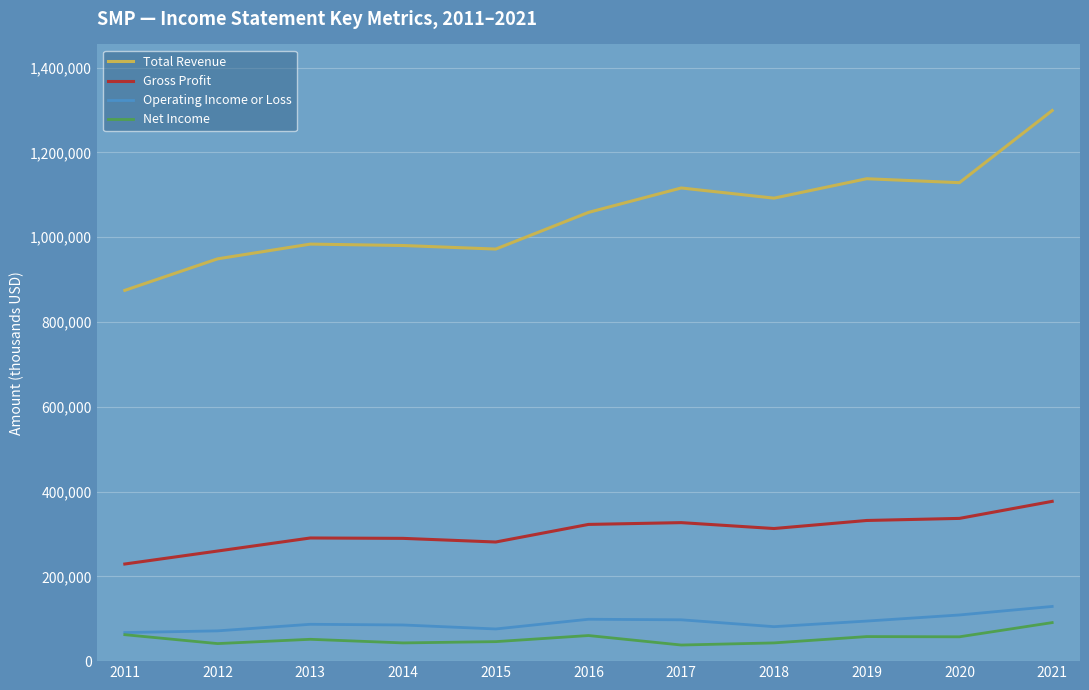

True or false: Operating Income or Loss and Total Revenue intersect in this chart.

False